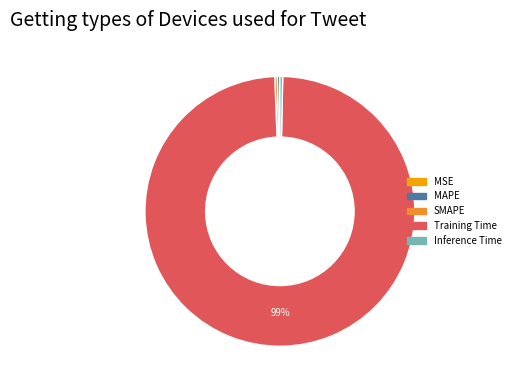

True or false: Training Time accounts for 99% of the total.

True